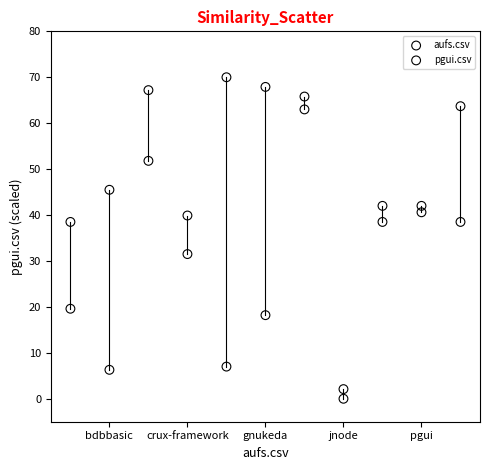

Which series has the widest spread of Y values?

pgui.csv